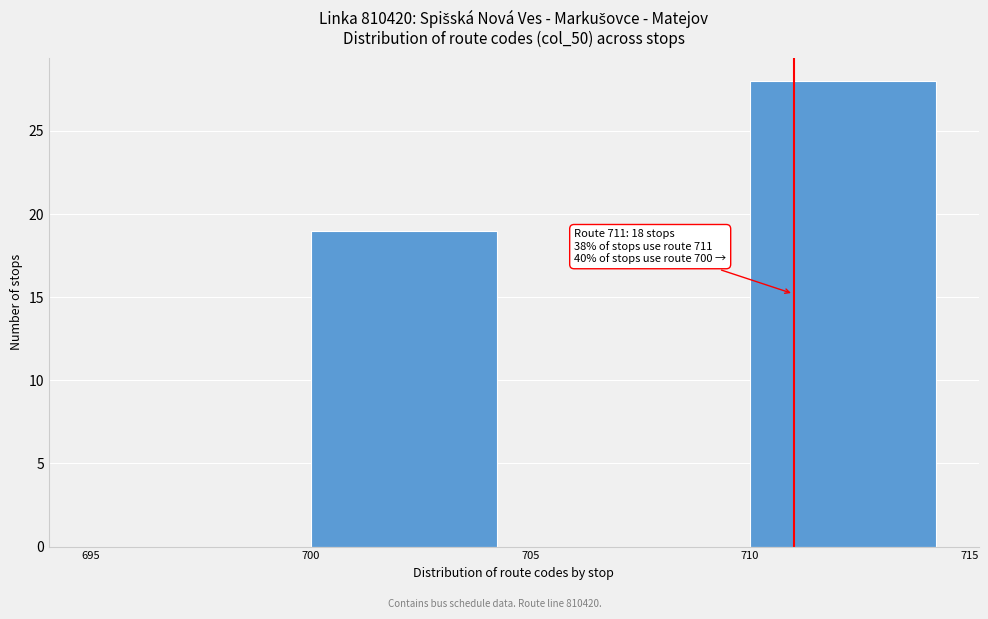

Over which range of the x-axis is the bar tallest?

710 to 715